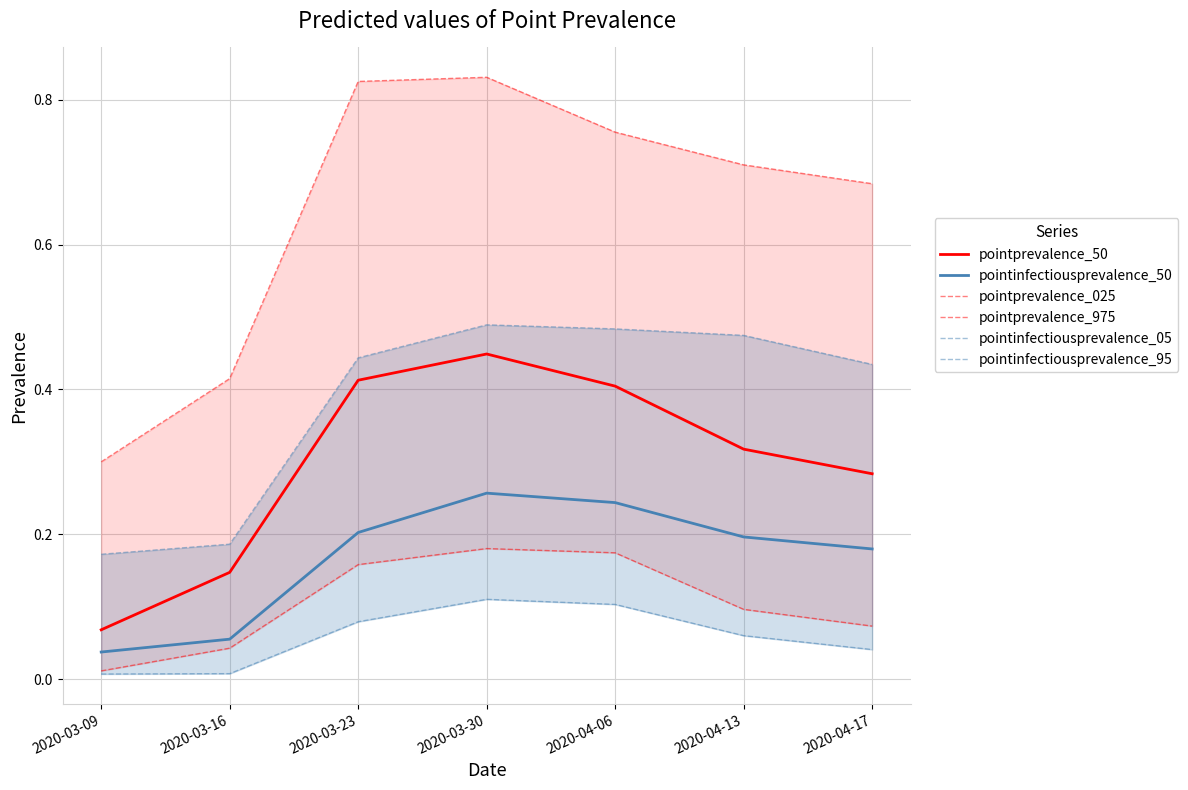

Is it true that pointprevalence_975 equals 0.5 at 2020-03-09?

False